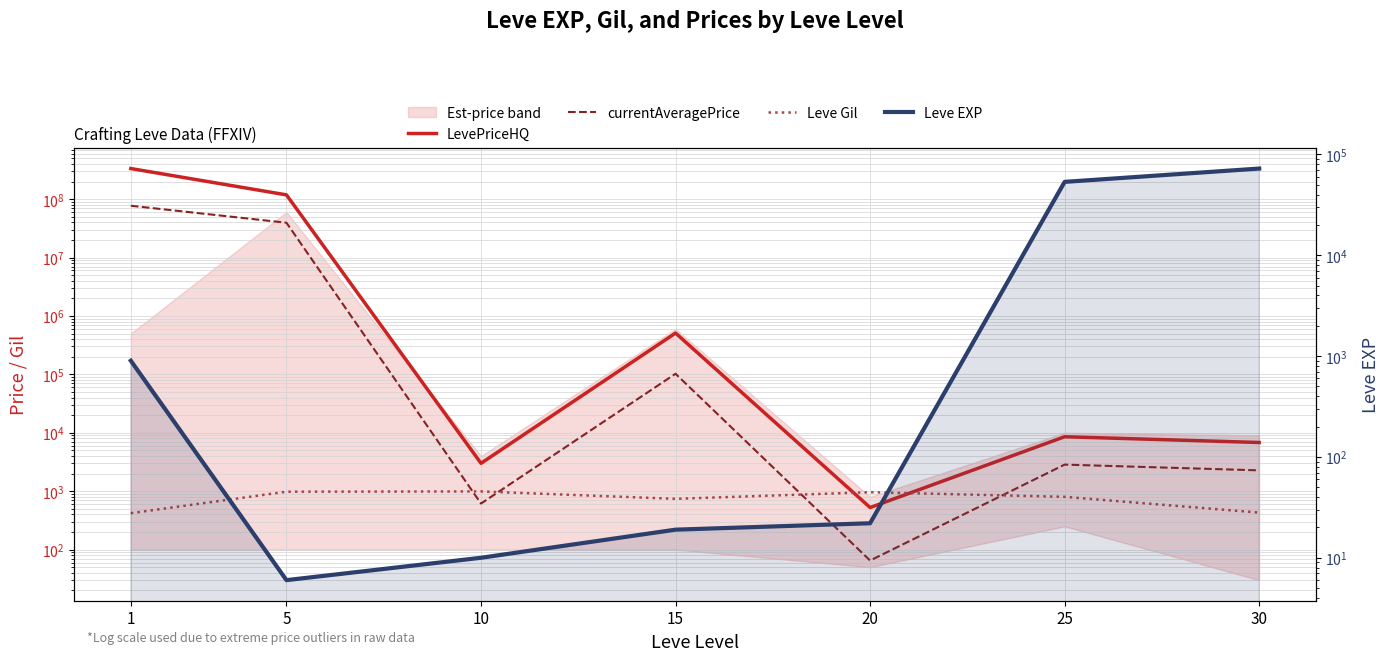

What is the total value across all series at 10?

4614